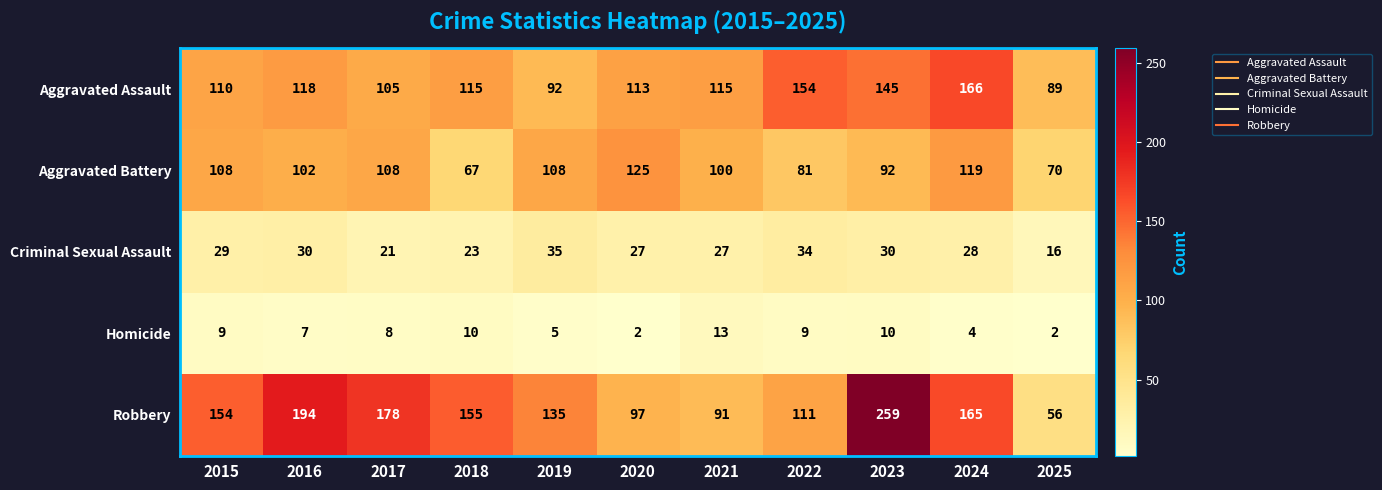

What is the average value of the Aggravated Assault series?

120